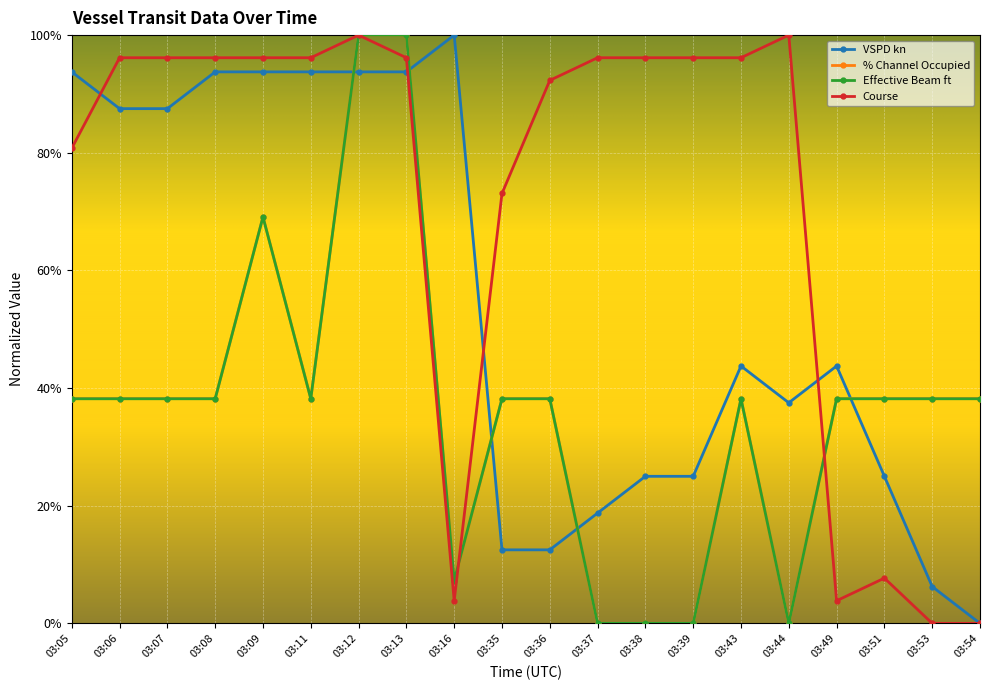

Rank the series by their maximum value, from lowest to highest.

VSPD kn, % Channel Occupied, Course, Effective Beam ft